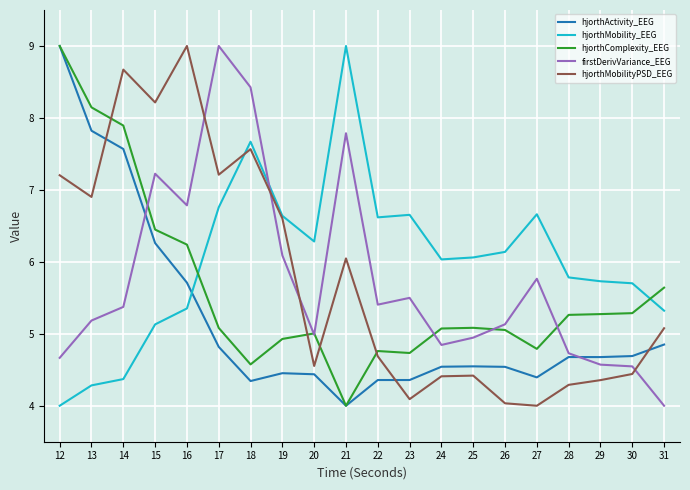

Is this an area chart (filled region under the line)?

No